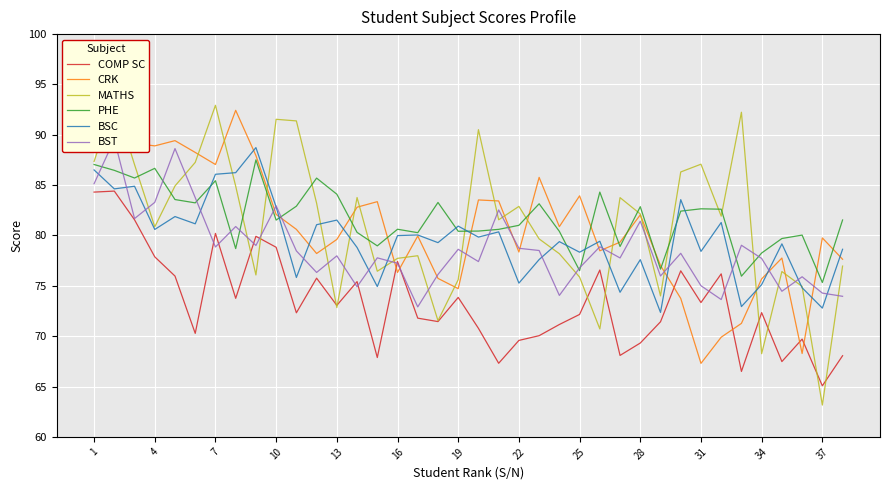

True or false: PHE and COMP SC intersect in this chart.

False